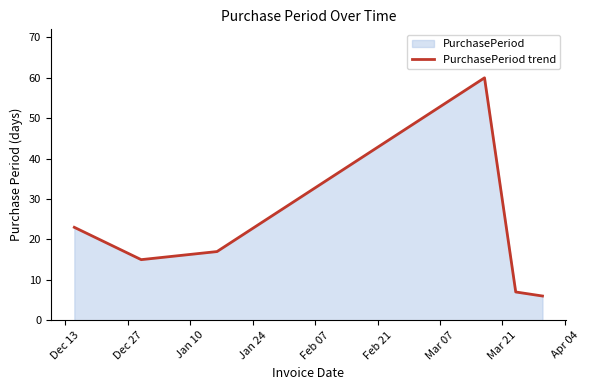

What is the value of the 2nd point from the left?

15